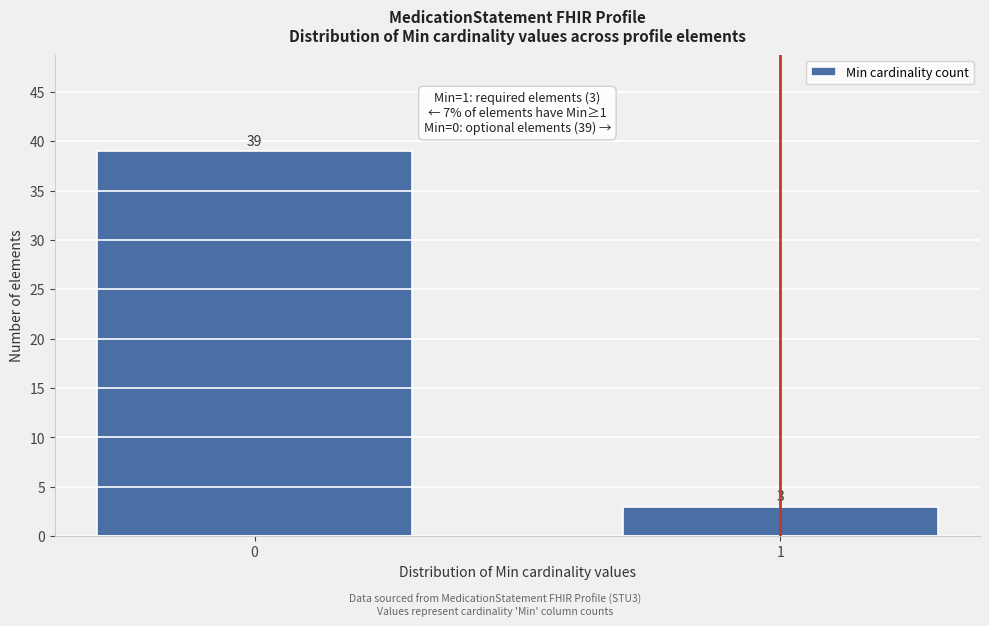

Reading right to left, list all the values displayed in this chart.

3	39